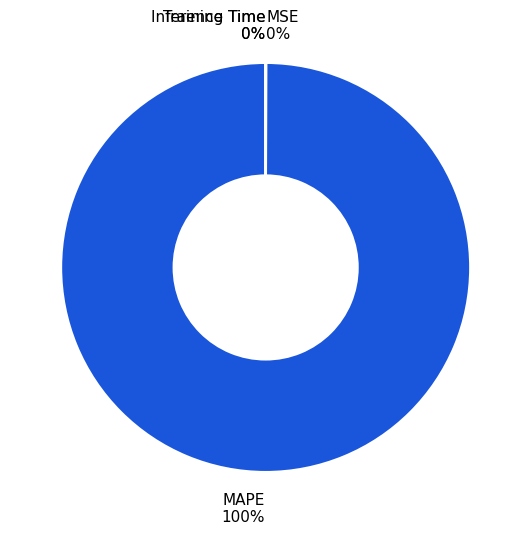

True or false: MAPE accounts for 100% of the total.

True